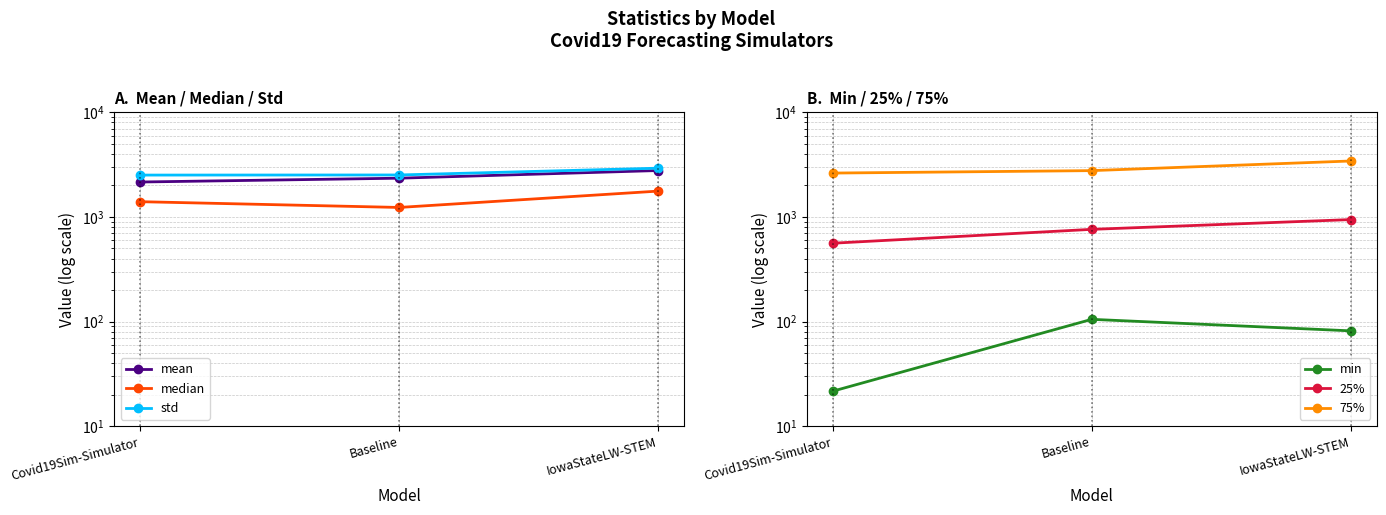

What is the maximum value for std?

2925.4